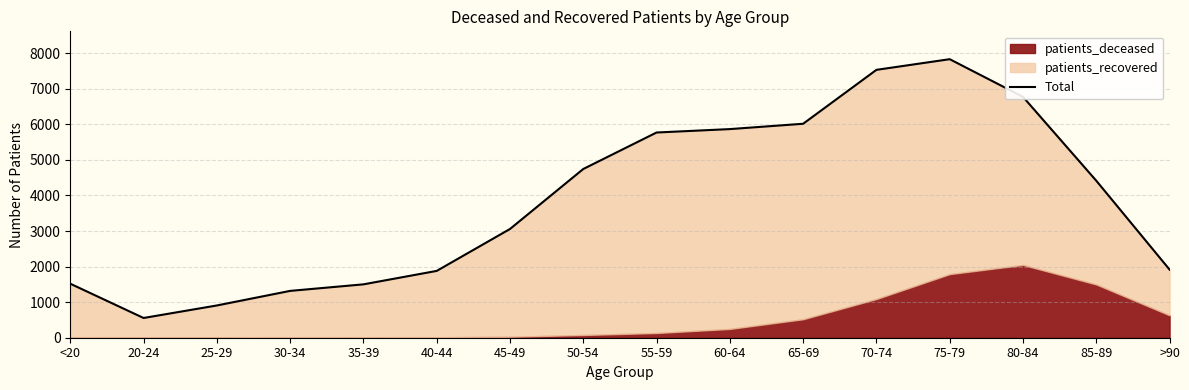

What is the value of the 6th point from the left?

1879